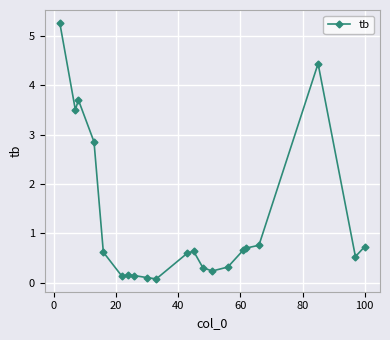

True or false: the data has more than 1 interior local peaks.

True